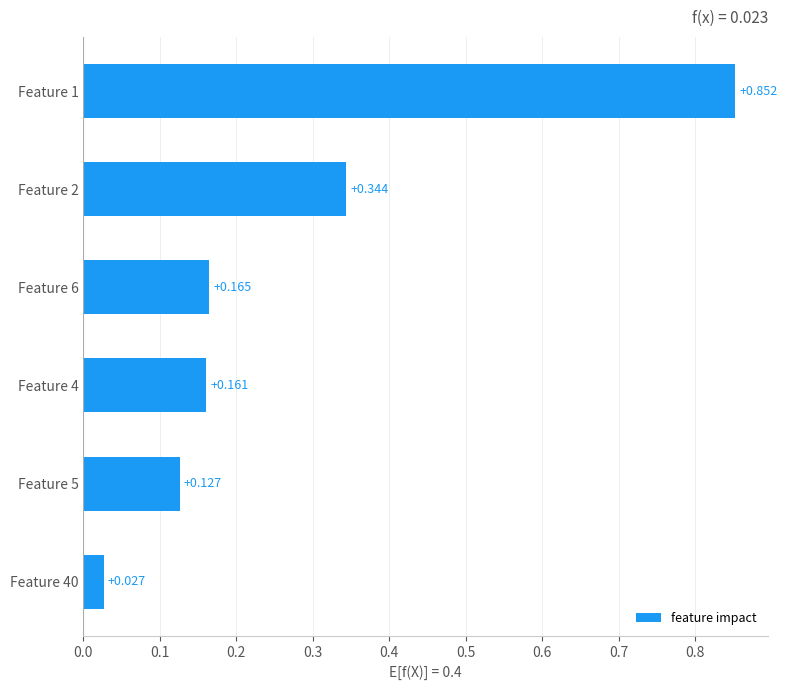

Does the chart contain any negative values?

No